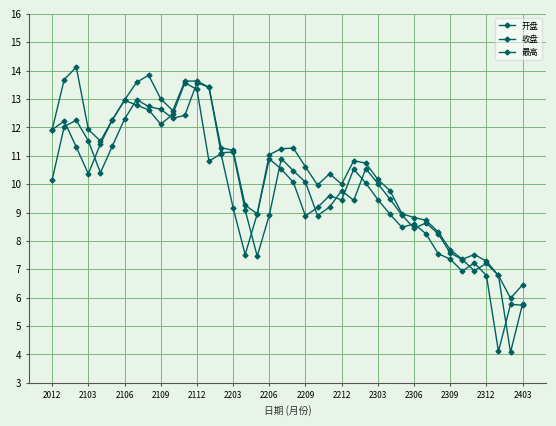

How many values in the 收盘 series exceed 10?

20